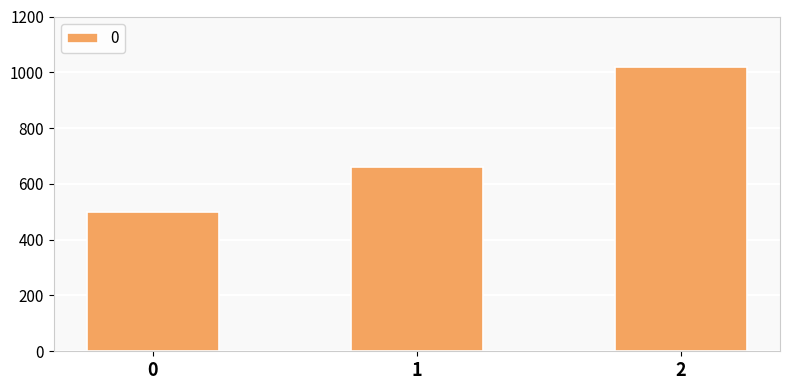

The chart shows a value of 660 at 1. True or false?

True